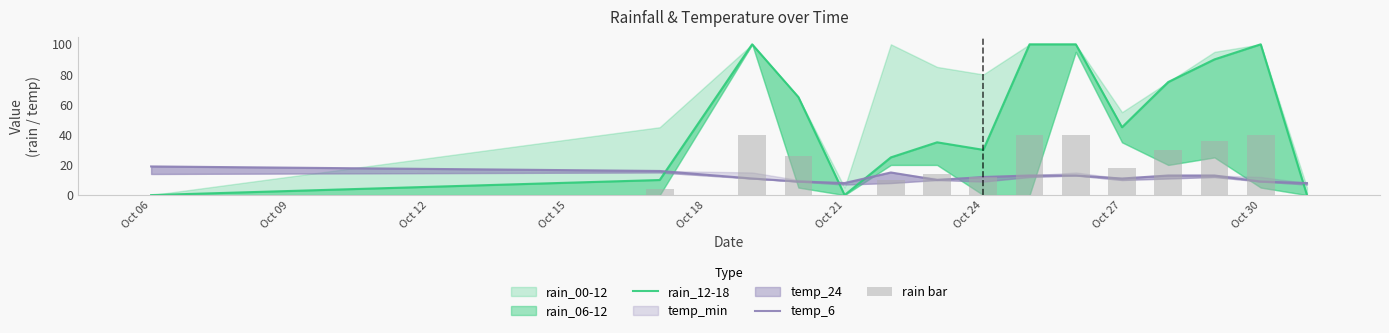

Is it true that temp_6 equals 6 at Oct 30?

False